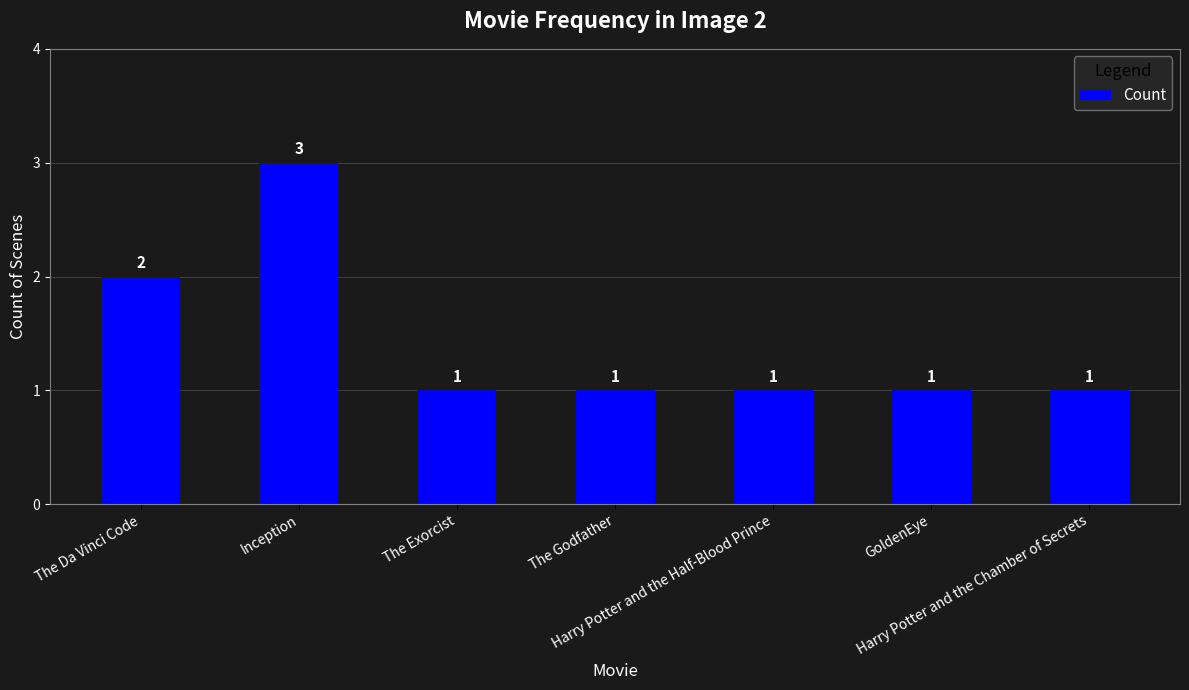

The chart shows a value of 3 at The Da Vinci Code. True or false?

False